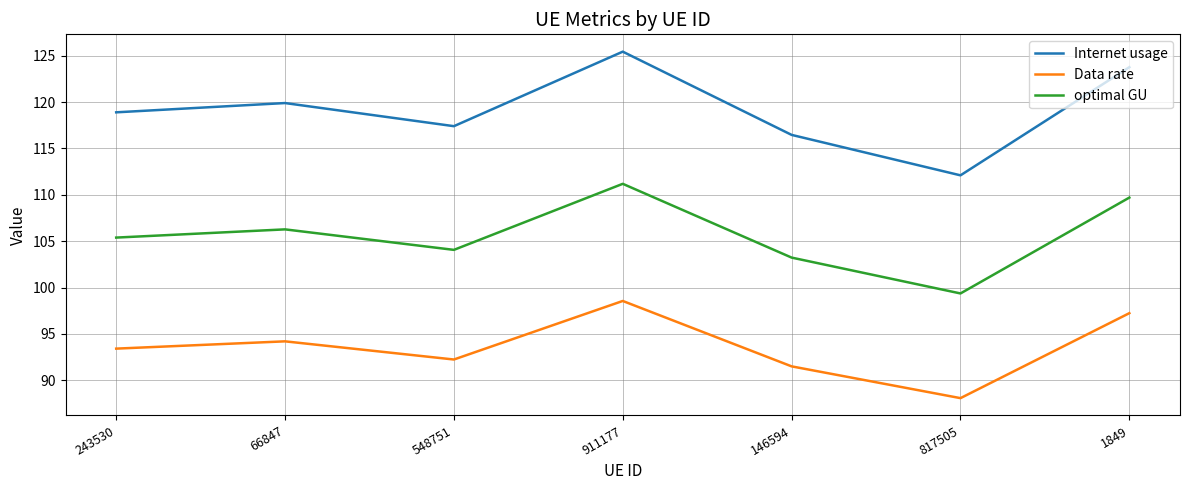

What are all the series names shown in the legend?

Internet usage, Data rate, optimal GU